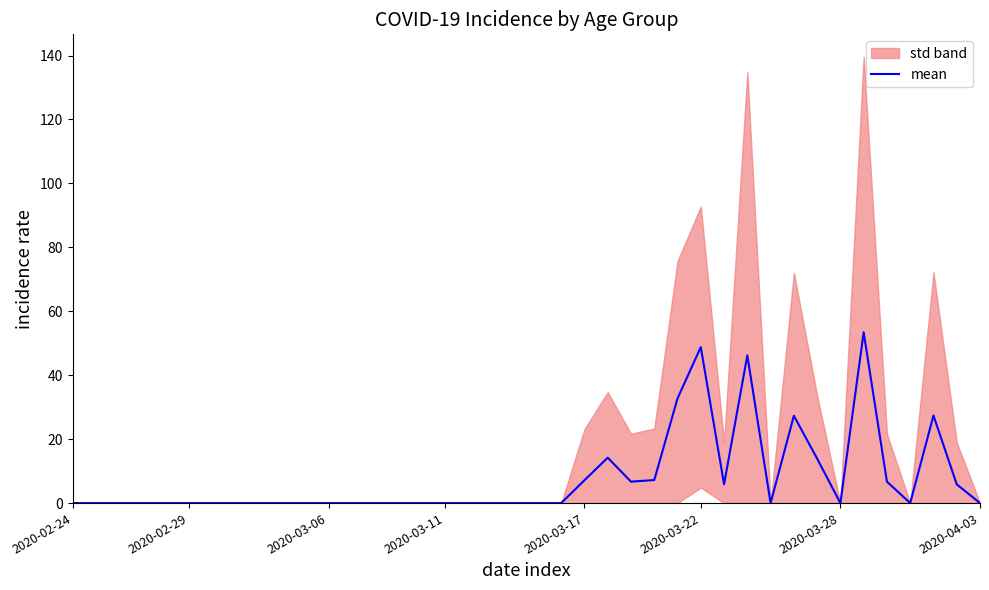

What is the difference between the maximum and minimum values?

53.4